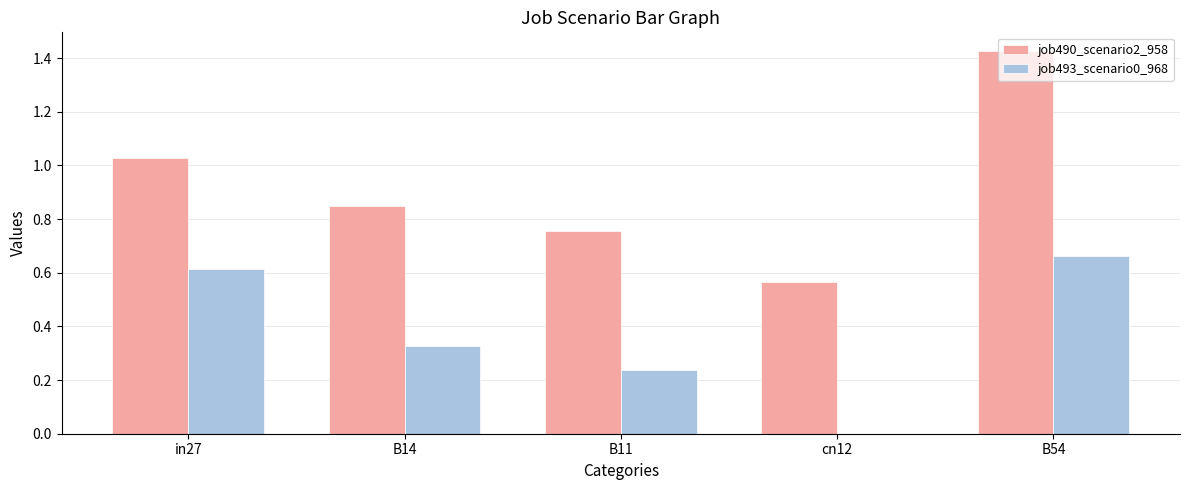

What are all the series names shown in the legend?

job490_scenario2_958, job493_scenario0_968